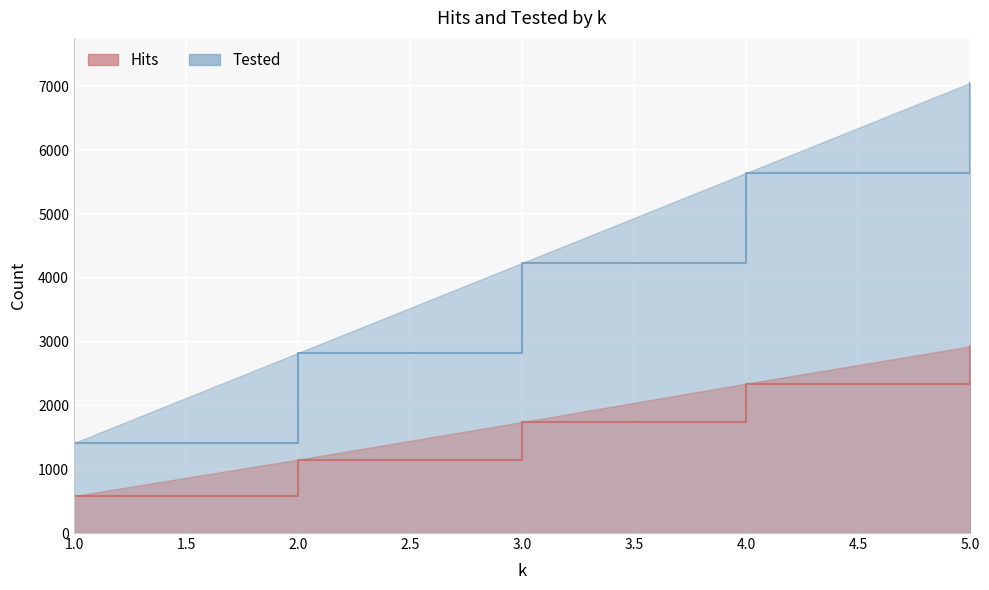

Is the value of Hits at 5 greater than the value of Tested at 4?

No